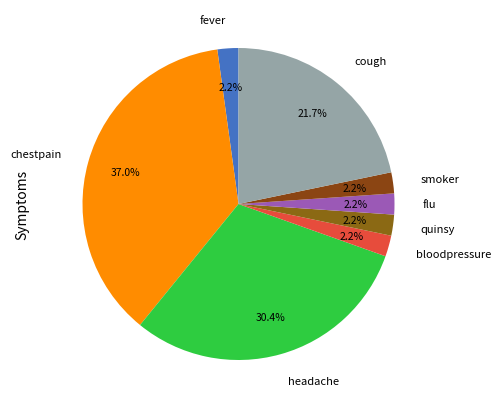

Approximately how many times larger is the value at headache compared to cough?

1.4